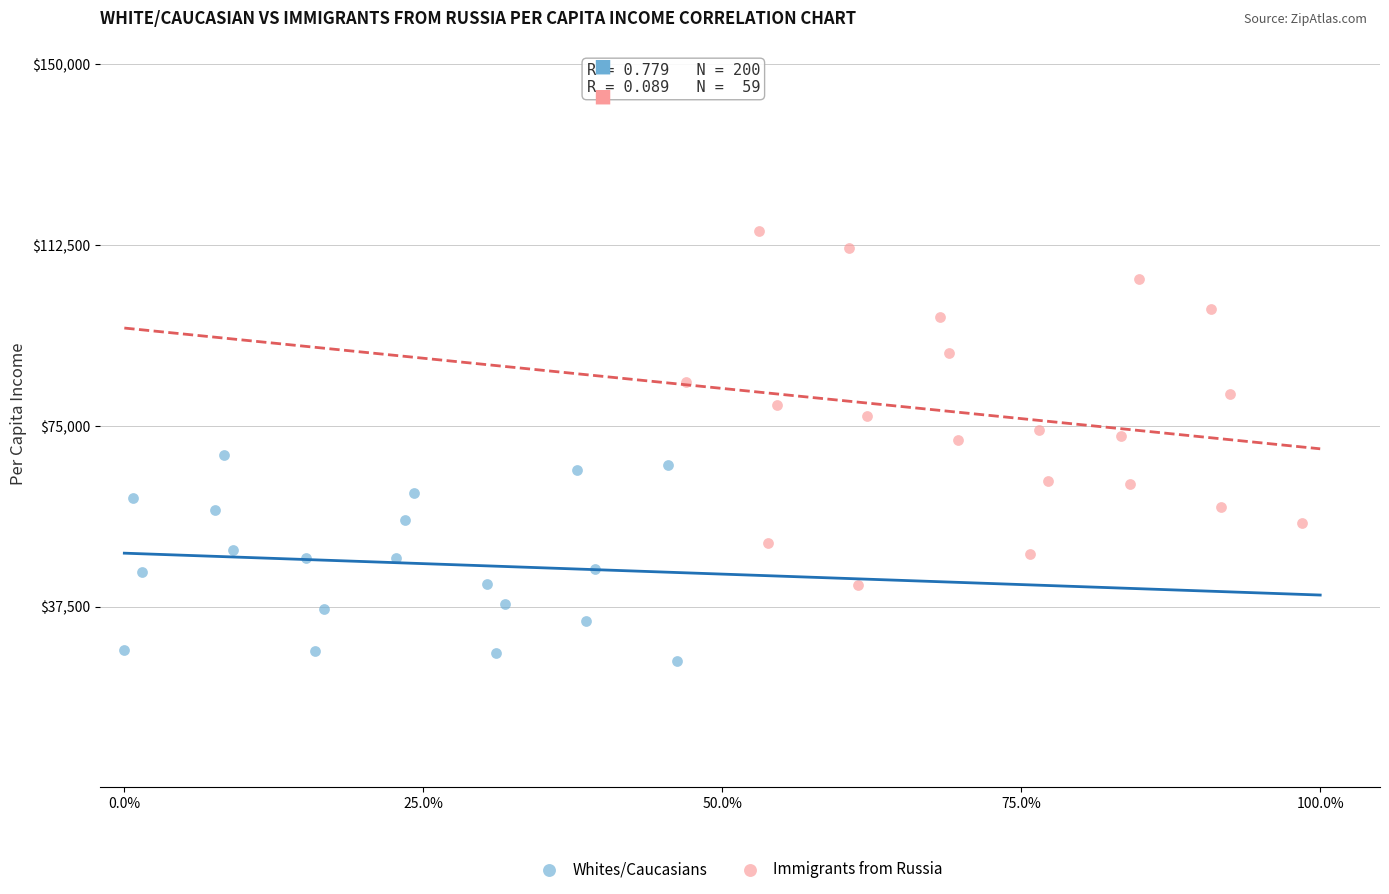

What are all the series names shown in the legend?

Whites/Caucasians, Immigrants from Russia